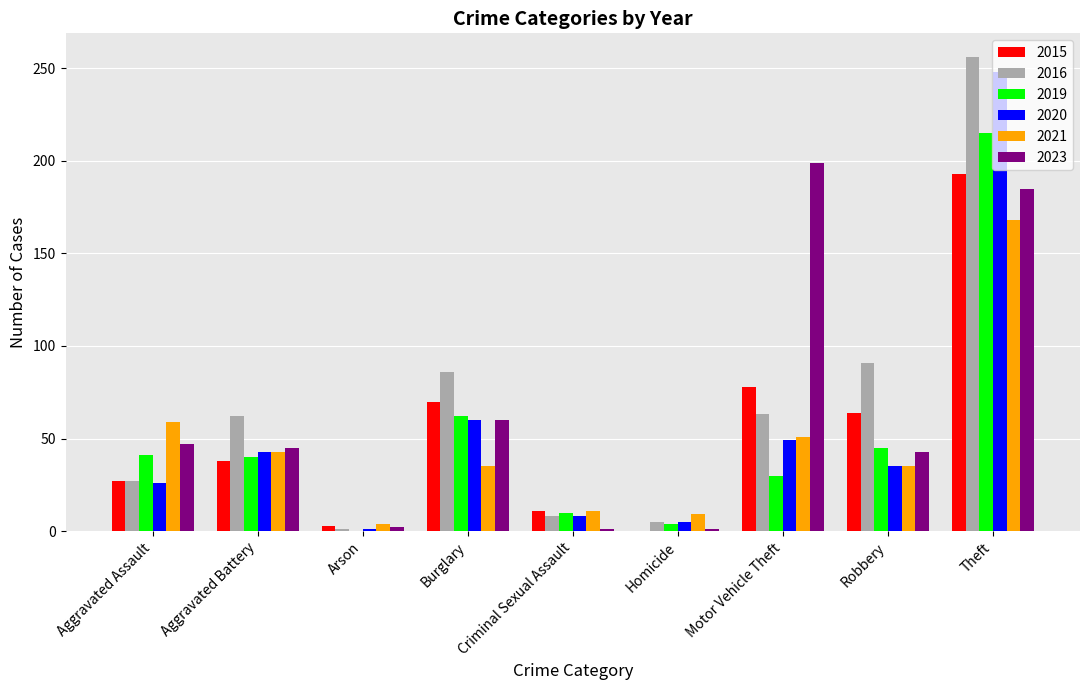

Which series has the widest spread of values?

2016